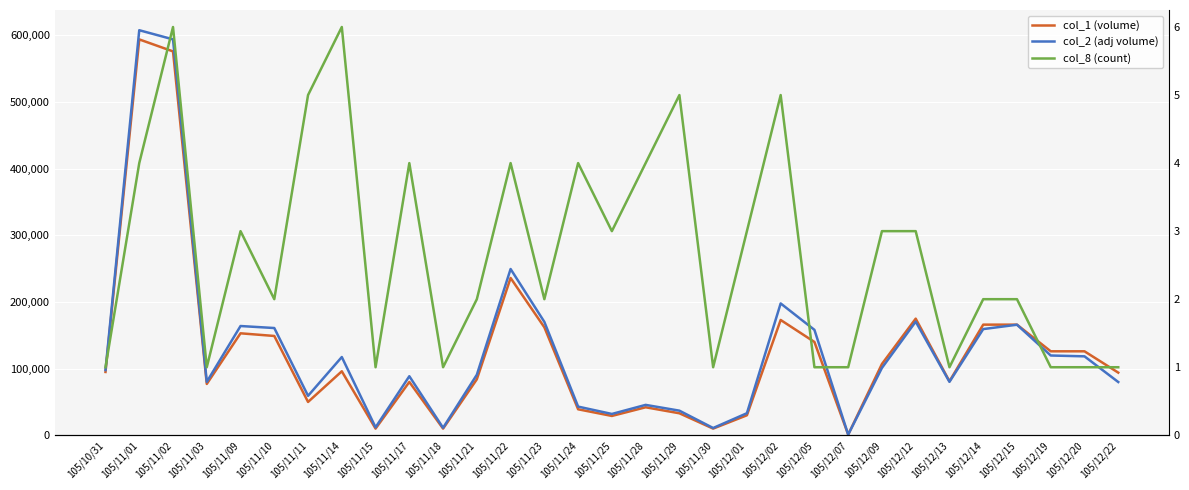

Rank the series at 105/11/18 from lowest to highest value.

col_8 (count), col_1 (volume), col_2 (adj volume)